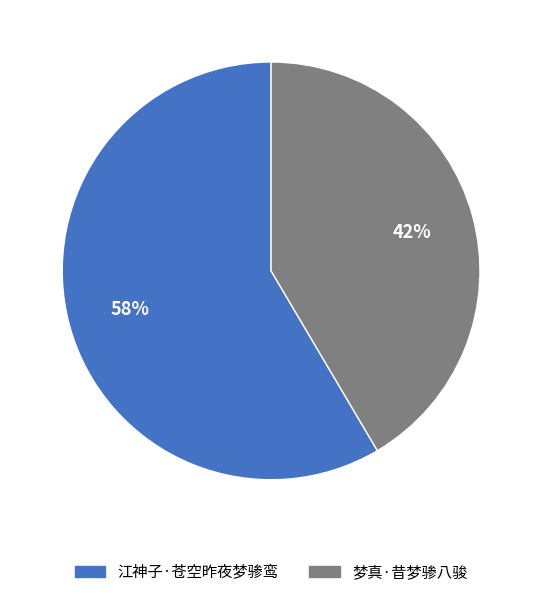

Rank the categories by value from highest to lowest.

江神子·苍空昨夜梦骖鸾, 梦真·昔梦骖八骏